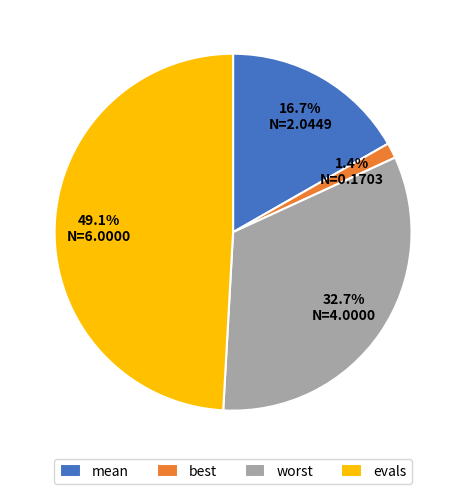

Rank the categories by value from highest to lowest.

evals, worst, mean, best